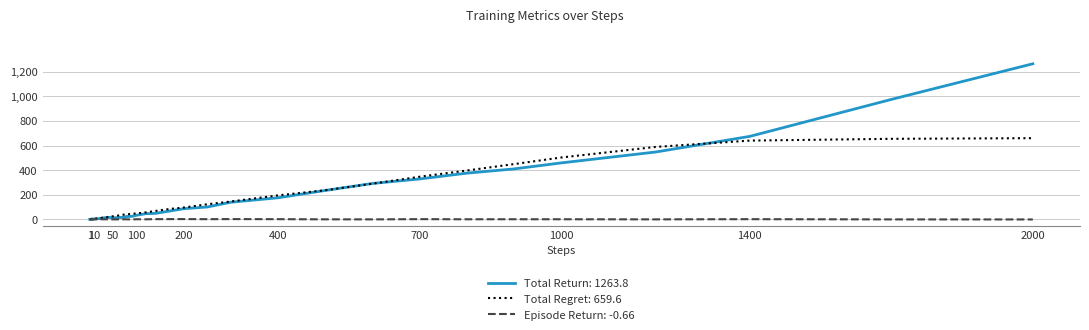

What is the maximum value for Total Return: 1263.8?

1263.8